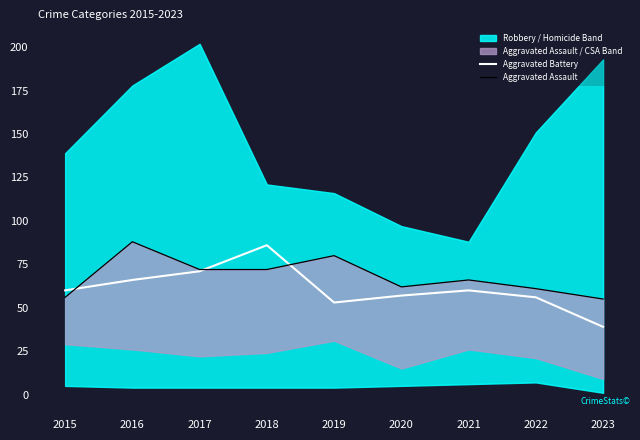

What is the minimum value for Aggravated Battery?

39